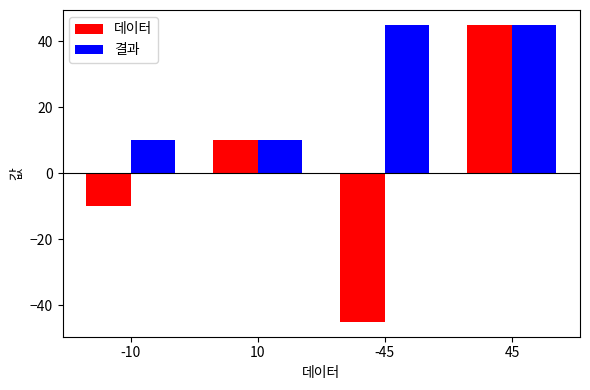

At which label does 데이터 reach its peak?

45